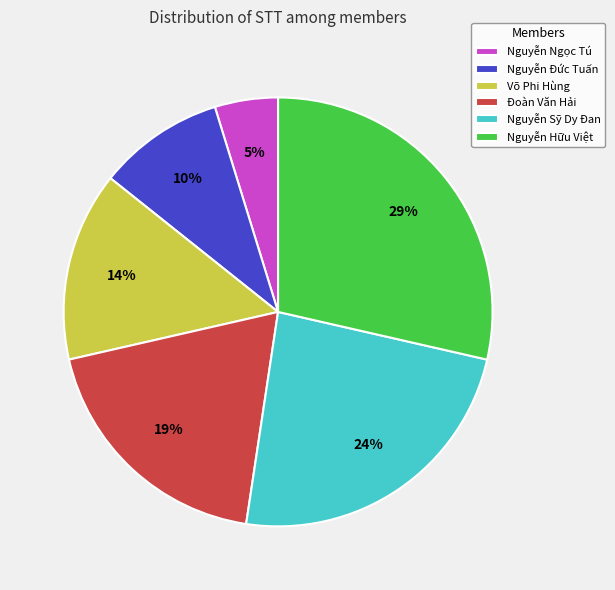

Count the number of slices in the pie.

6